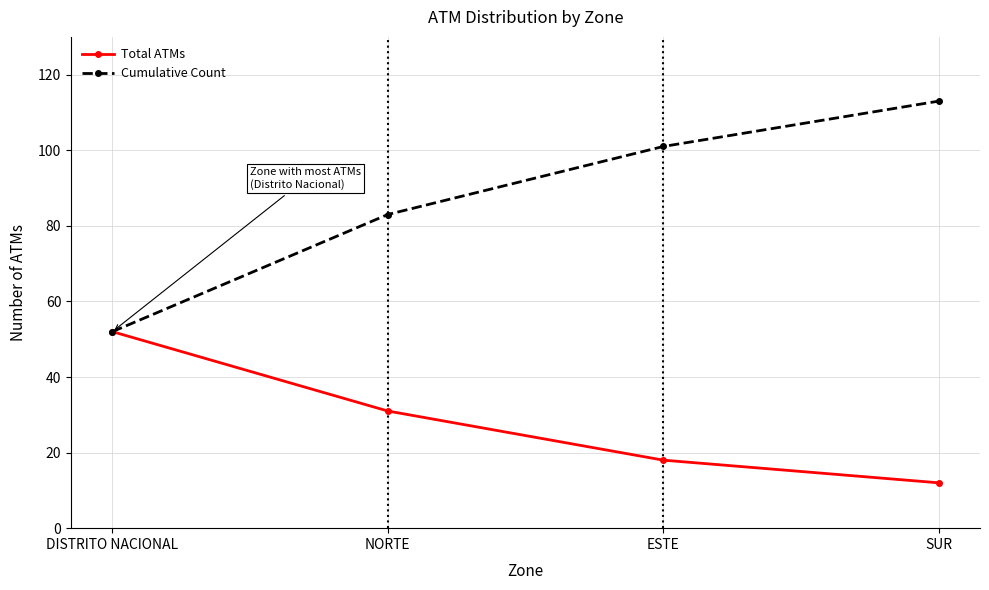

What is the maximum value for Total ATMs?

52